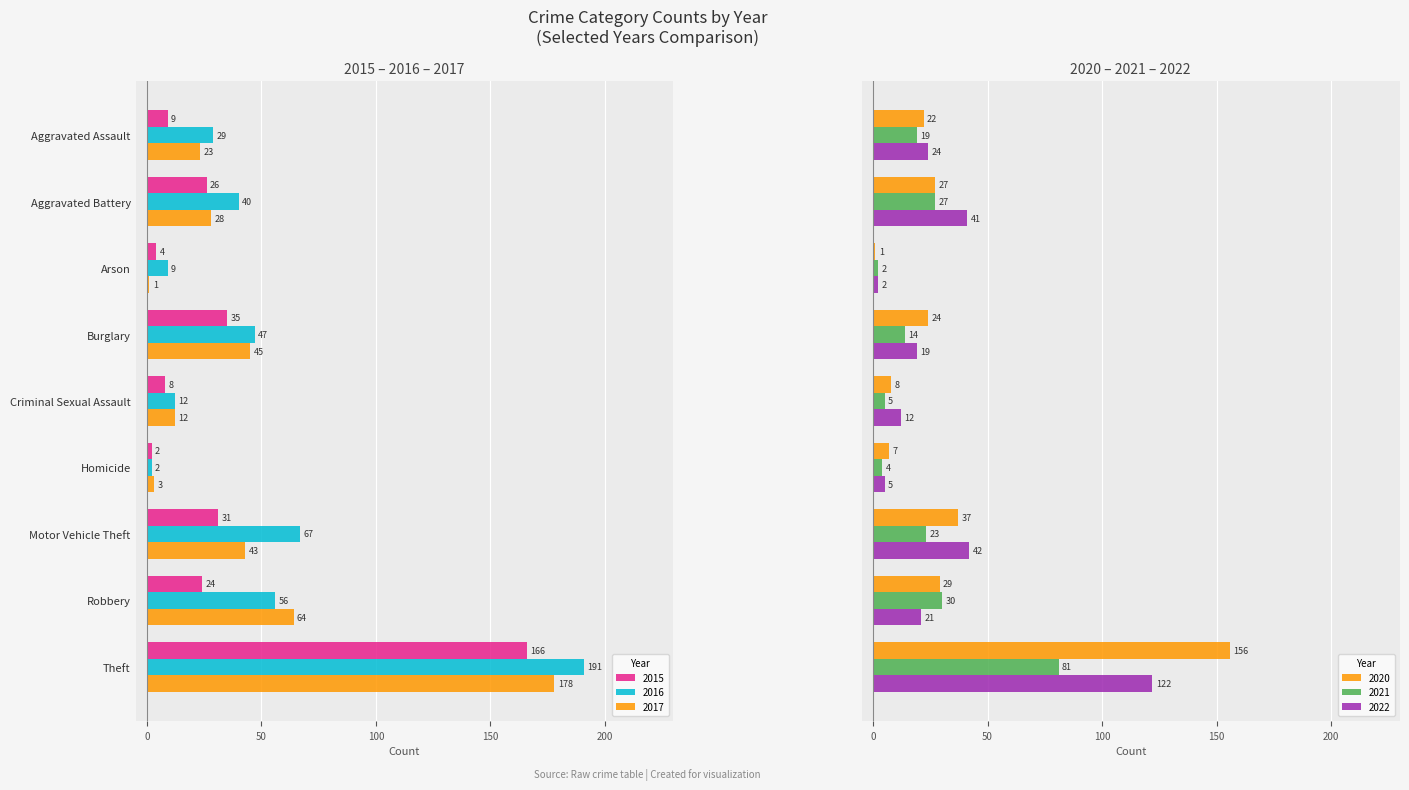

How many data points does each series have?

9